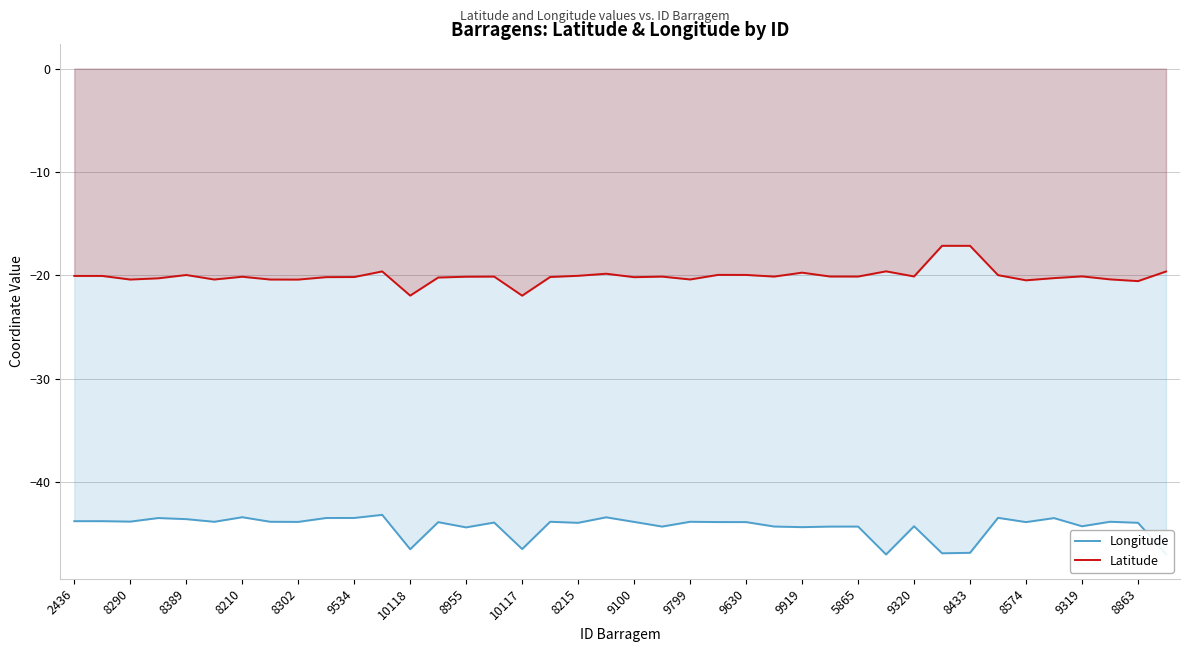

Rank the series by their maximum value, from lowest to highest.

Longitude, Latitude